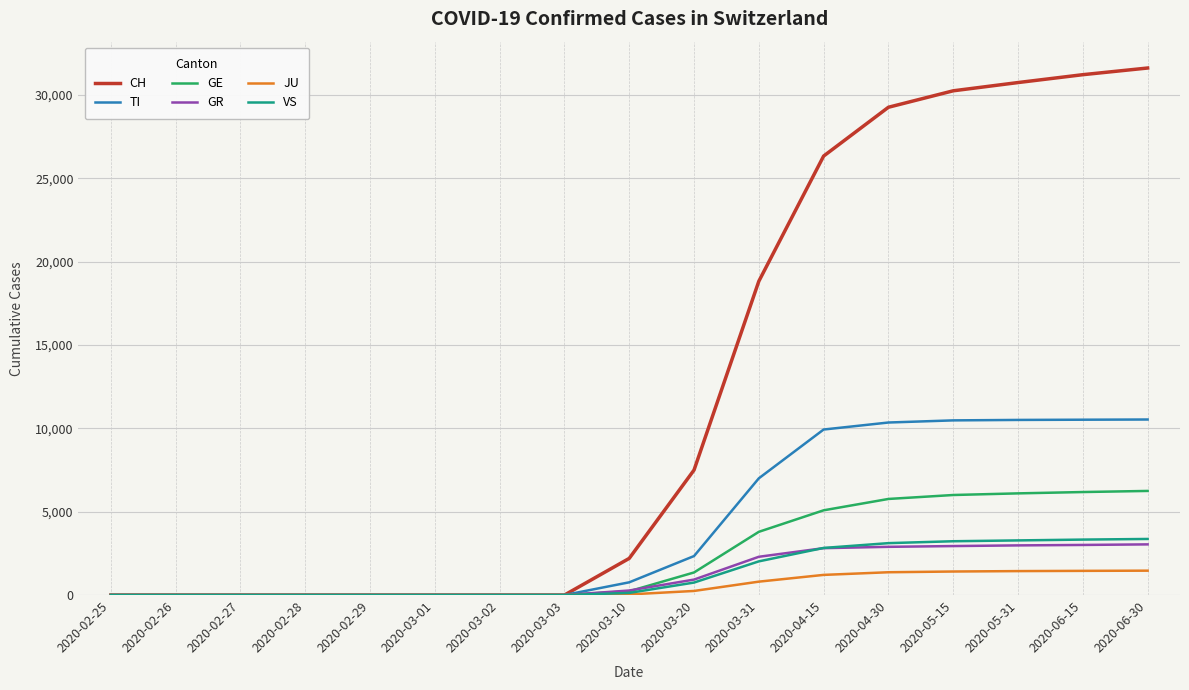

What is the greatest value displayed?

31618